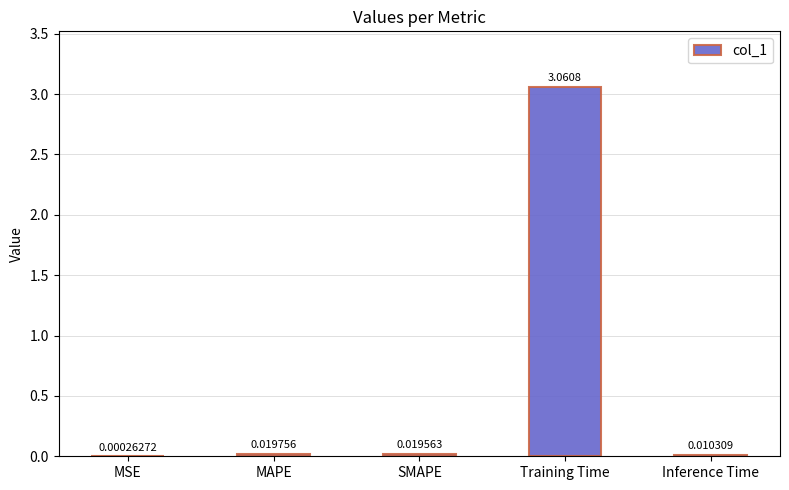

Which category has the highest value across all series?

Training Time